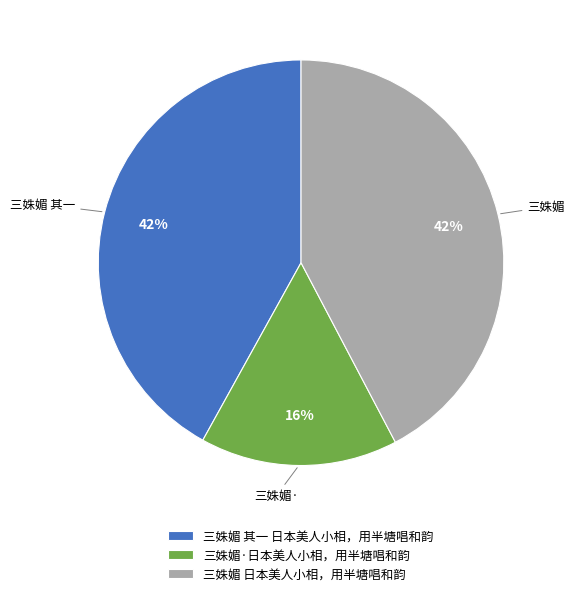

Does 三姝媚 日本美人小相，用半塘唱和韵 represent more than half of the total?

No